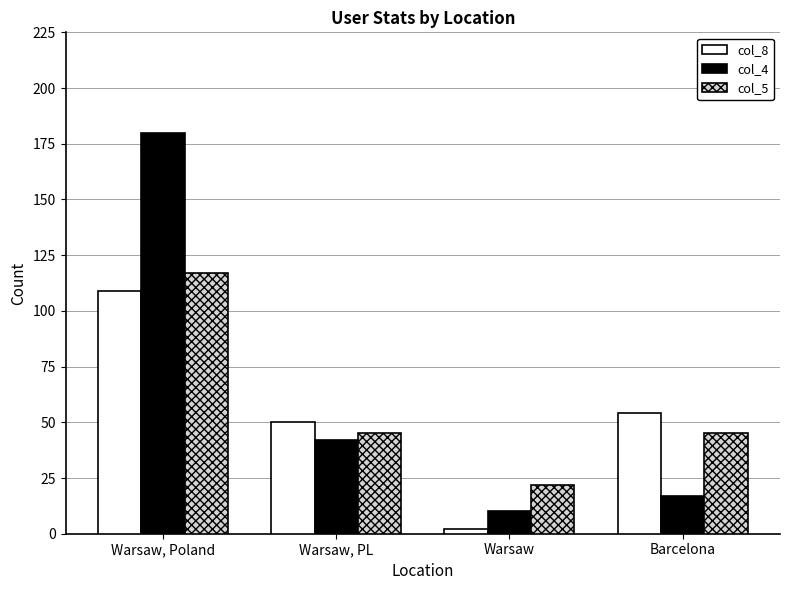

How many bars are there in total?

12